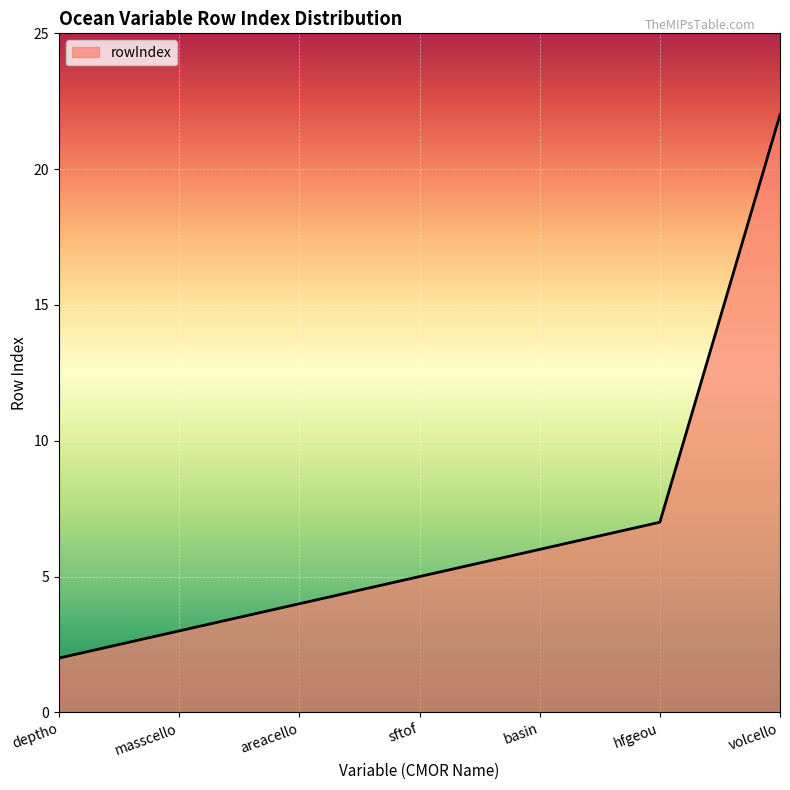

The chart shows a value of 3 at hfgeou. True or false?

False